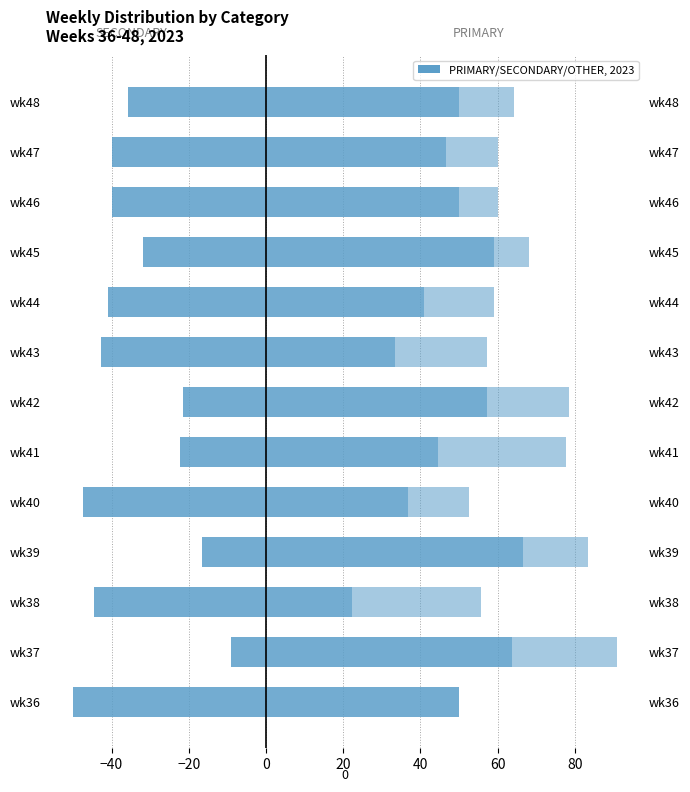

How many data points in OTHER are above 16?

7